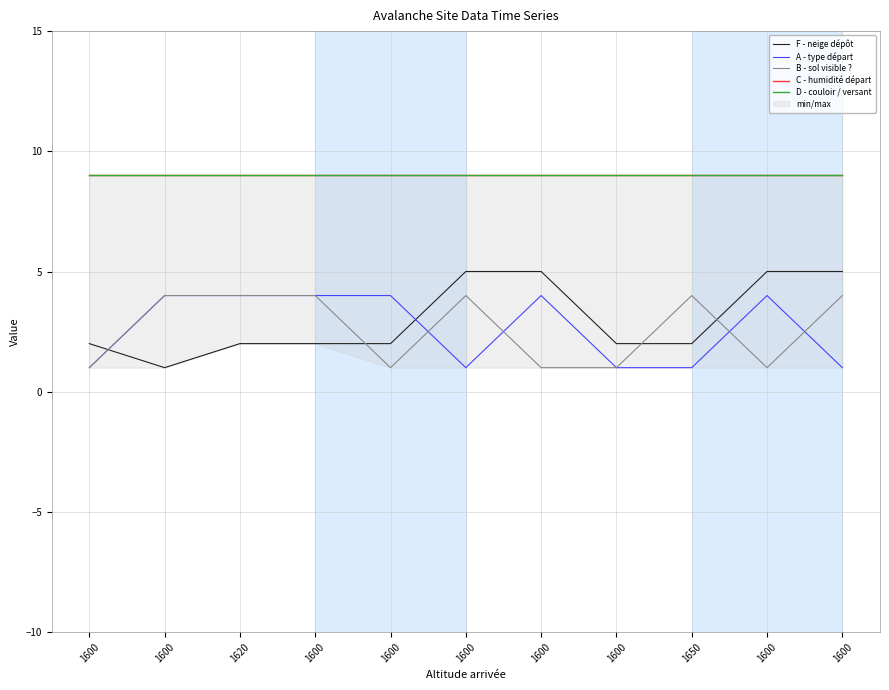

Which series ends up on top after the final intersection of F - neige dépôt and A - type départ?

F - neige dépôt